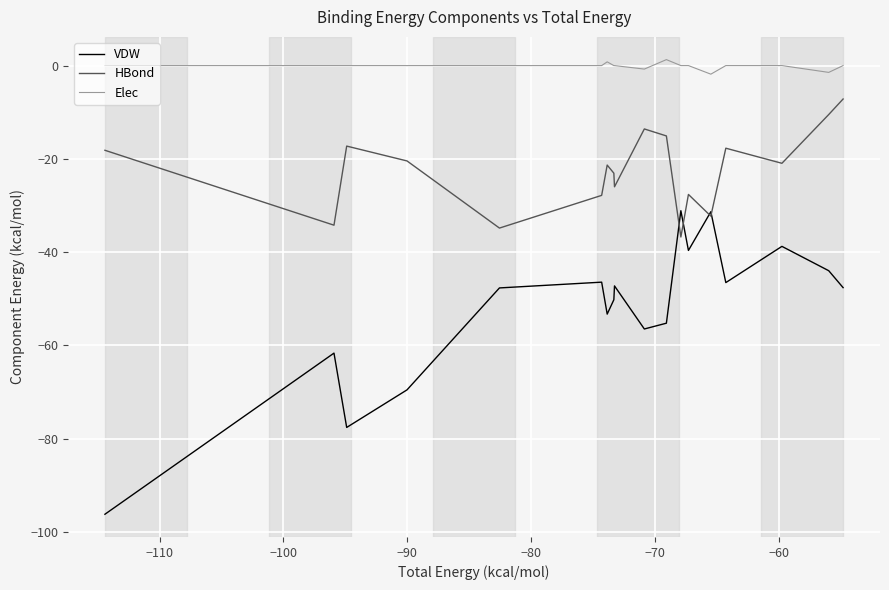

True or false: HBond and Elec cross at least once.

False